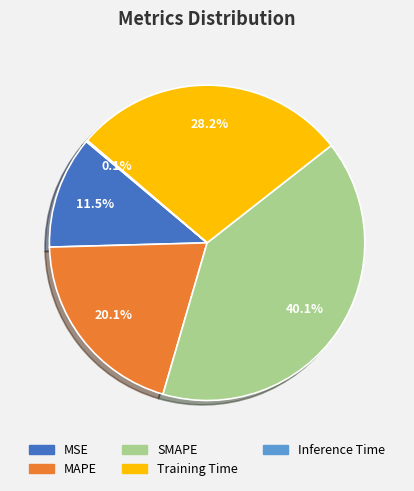

How much of the chart is everything except Training Time?

71.8%